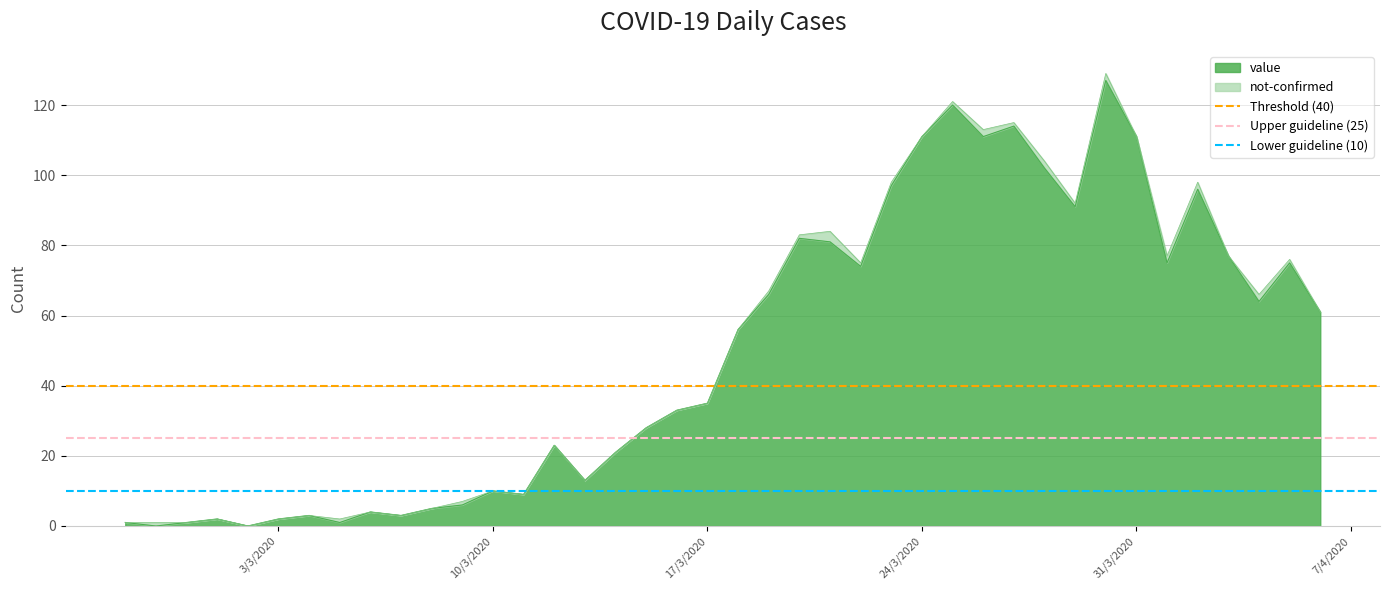

What is the highest value of the value series?

127